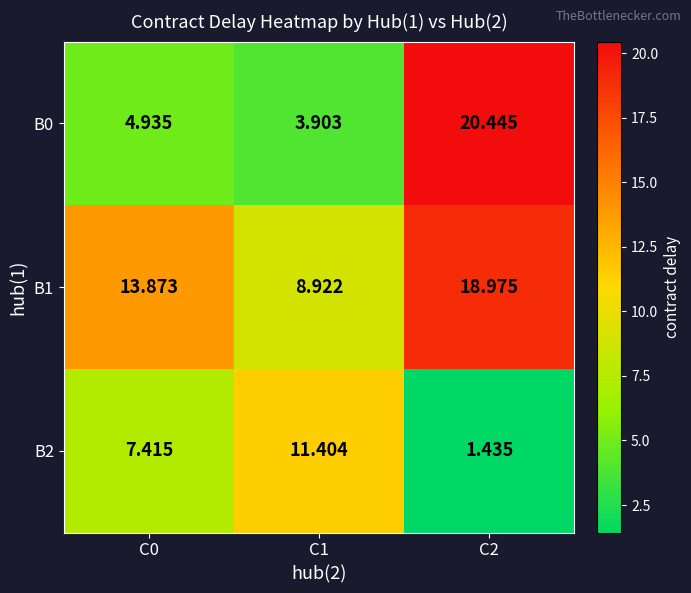

Is the value of B1 at C2 greater than the value of B2 at C0?

Yes